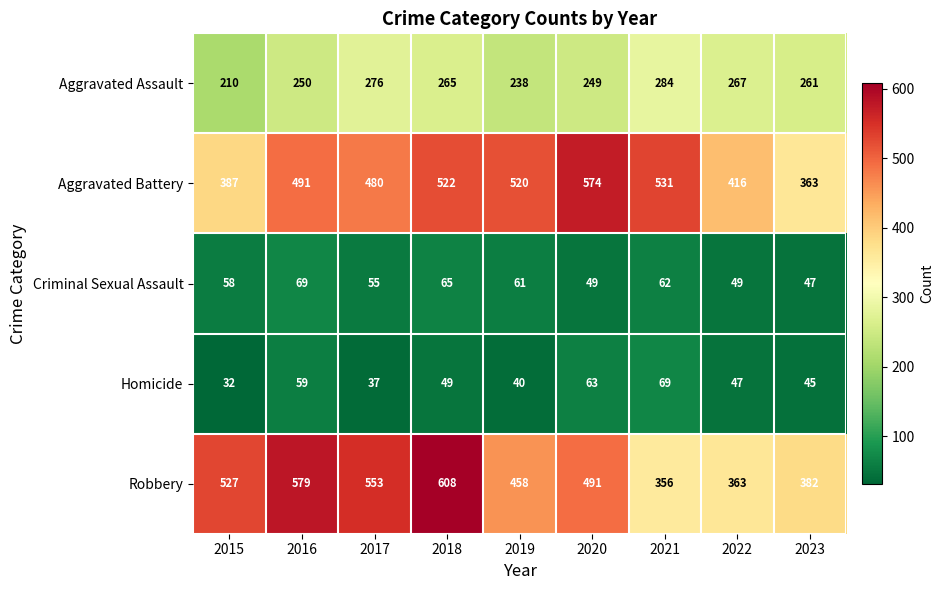

Which series changed the most between 2016 and 2020?

Robbery